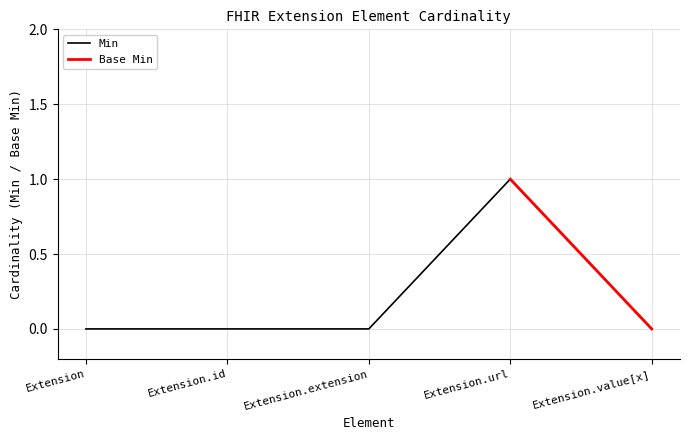

What is the label of the 1st point from the left?

Extension